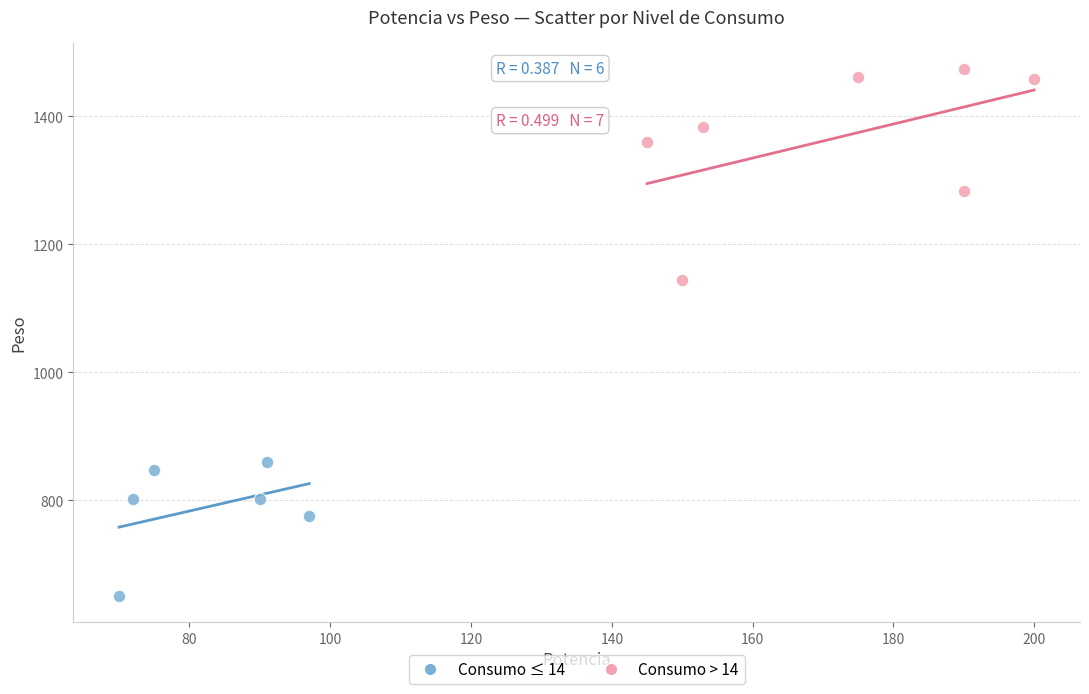

Which series has the widest spread of Y values?

Consumo > 14